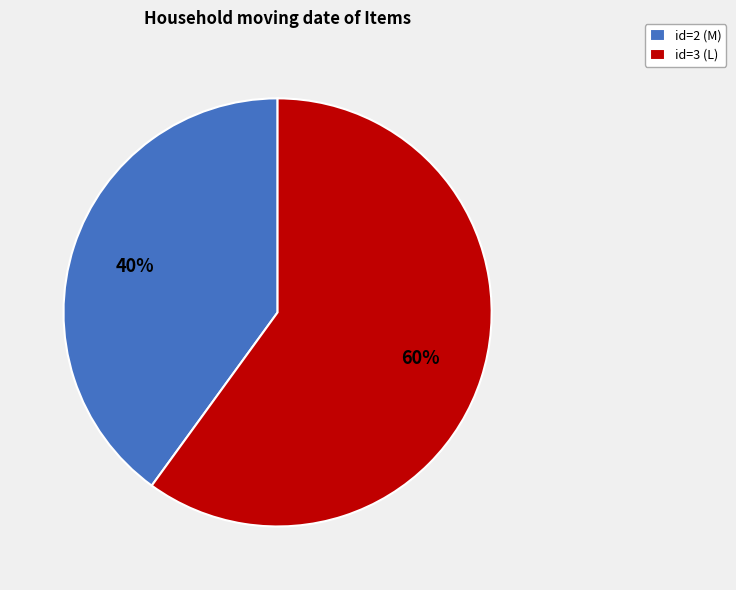

What is the ratio of the value at id=3 (L) to the value at id=2 (M)?

1.5